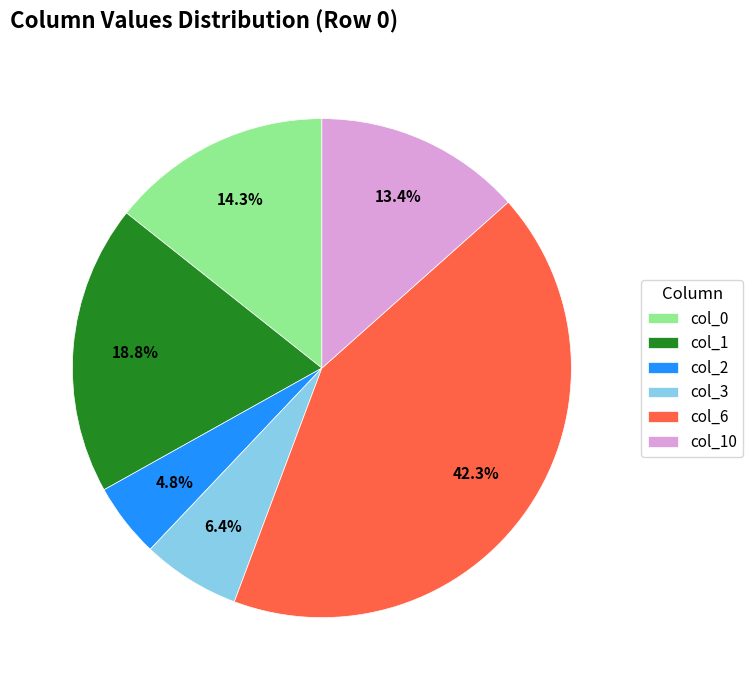

The col_1 slice represents 11% of the pie. True or false?

False